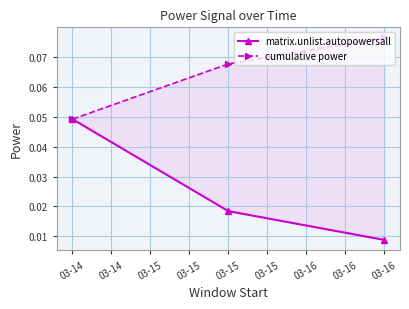

At which category is the sum across all series the highest?

03-14